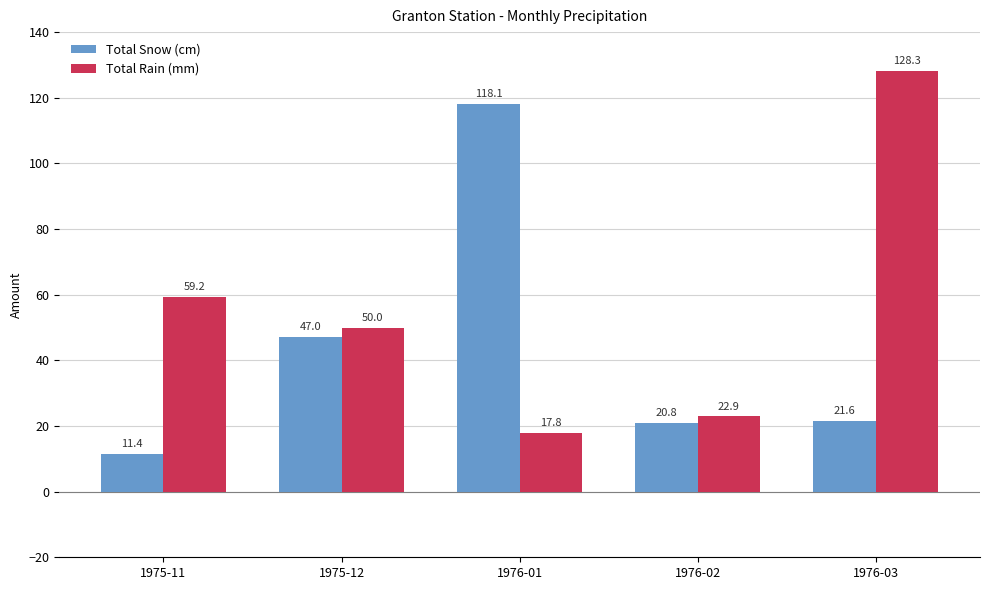

Reading right to left, extract all data points from this chart.

Total Snow (cm): 21.6	20.8	118.1	47.0	11.4
Total Rain (mm): 128.3	22.9	17.8	50.0	59.2